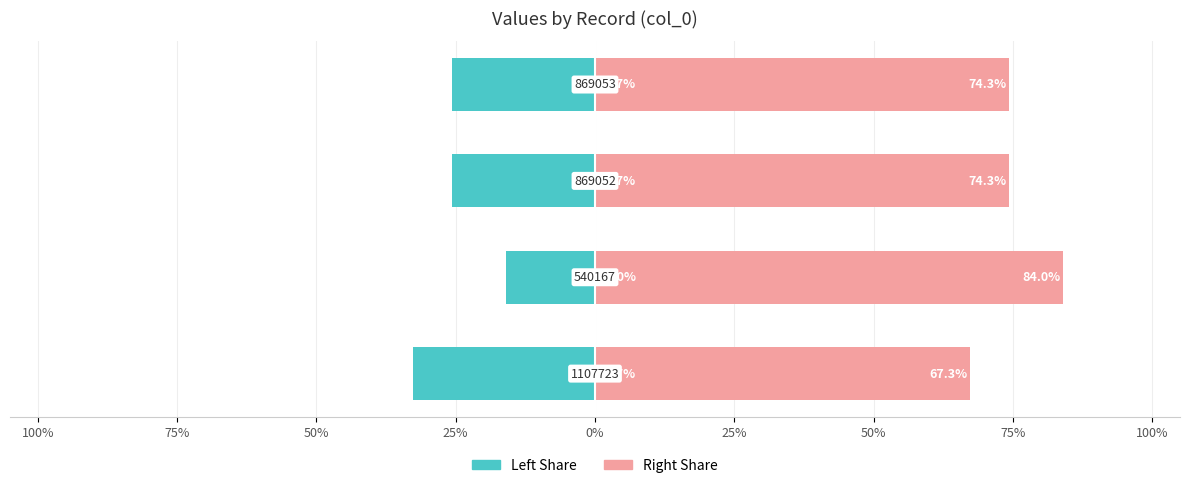

Rank the series by their maximum value, from lowest to highest.

col_0 (left), col_0 (right)